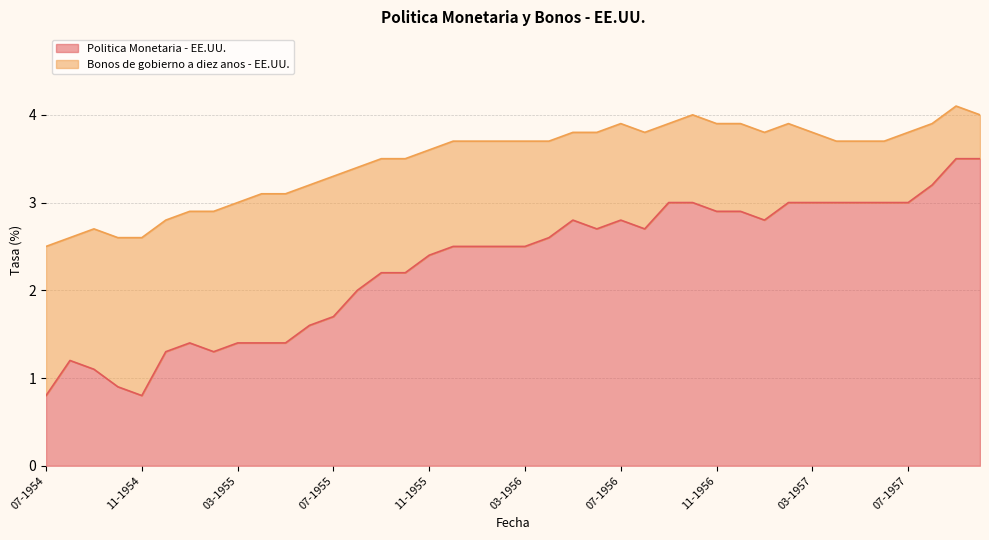

What is the maximum value for Politica Monetaria - EE.UU.?

3.5